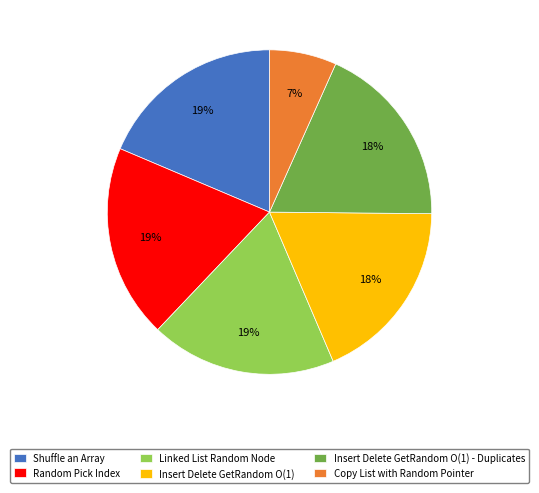

Is it true that Insert Delete GetRandom O(1) is 9% of the pie?

False